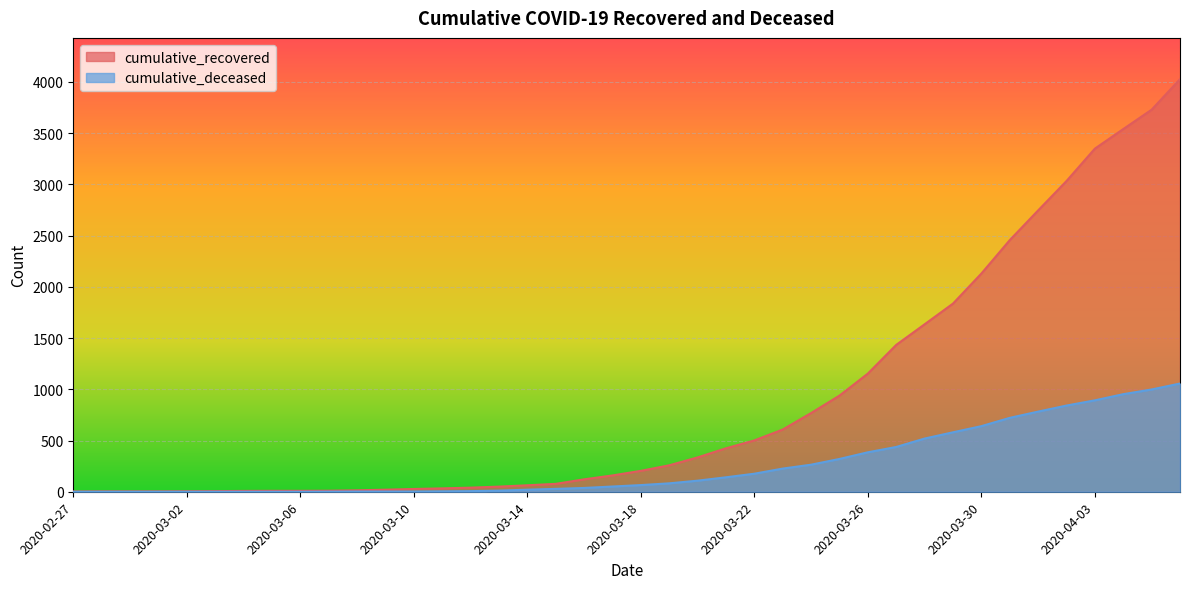

Is it true that cumulative_recovered equals 8 at 2020-03-04?

True